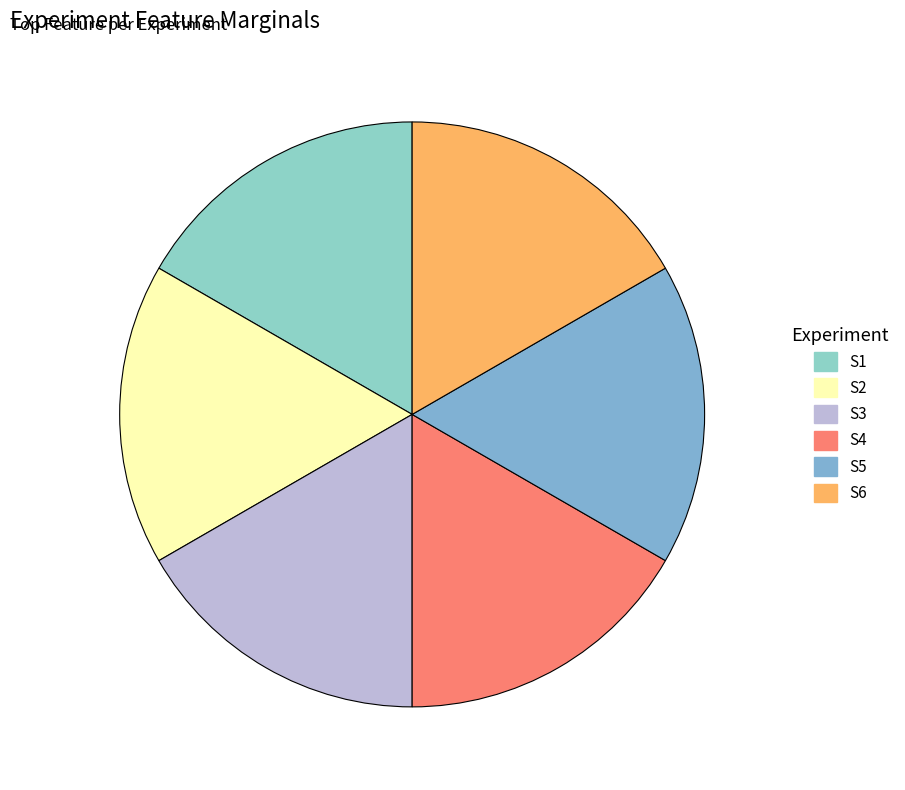

Is S4 the majority of the pie?

No